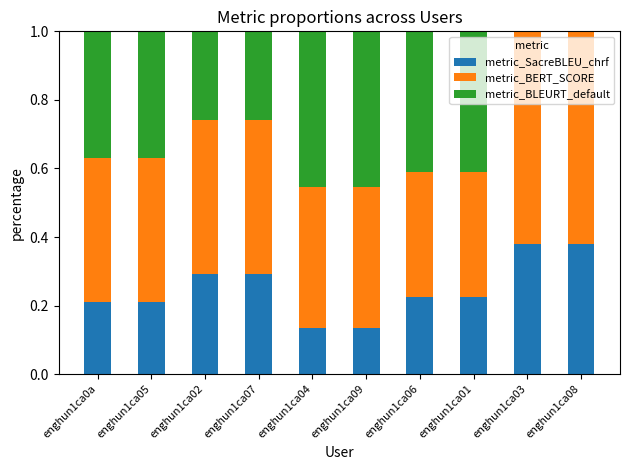

What is the total value across all series at enghun1ca03?

1.0